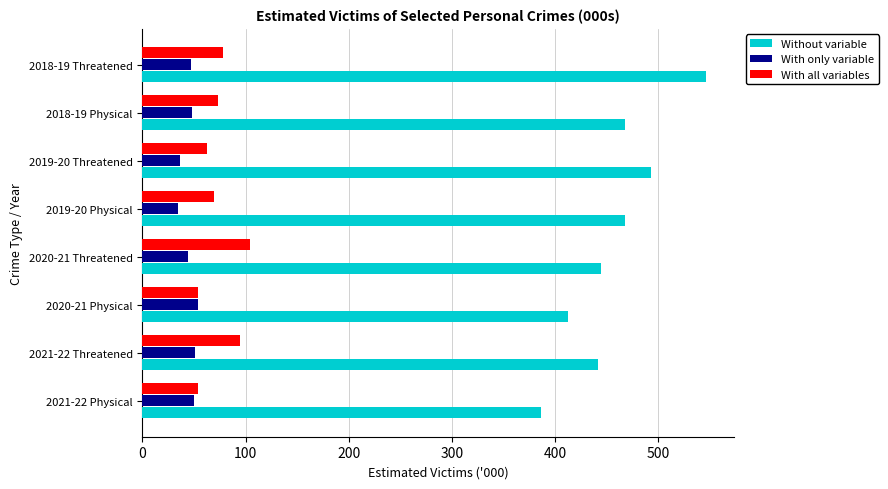

What is the smallest value displayed?

34.8